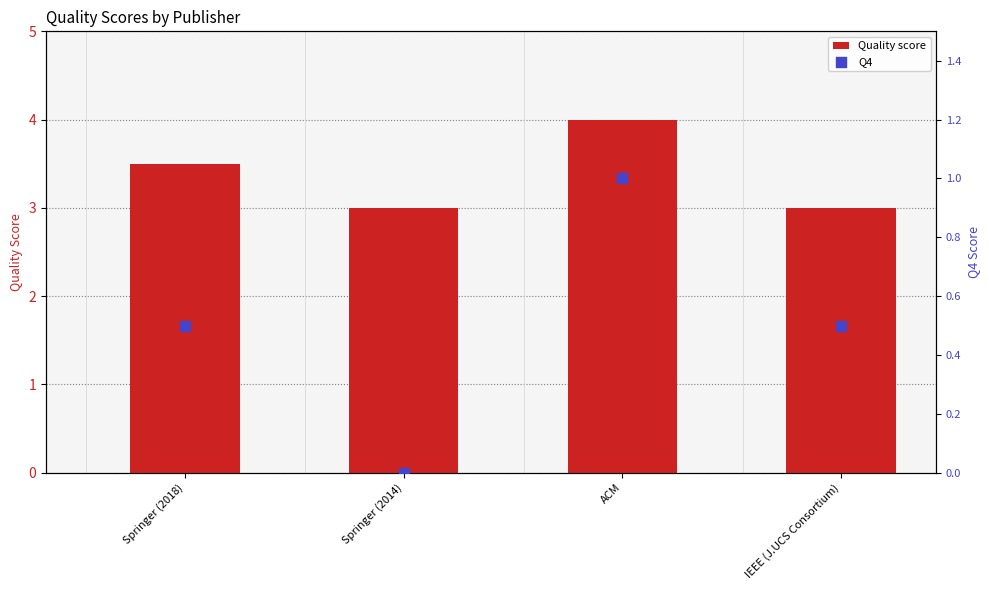

Which series reaches the maximum Y coordinate?

Quality score